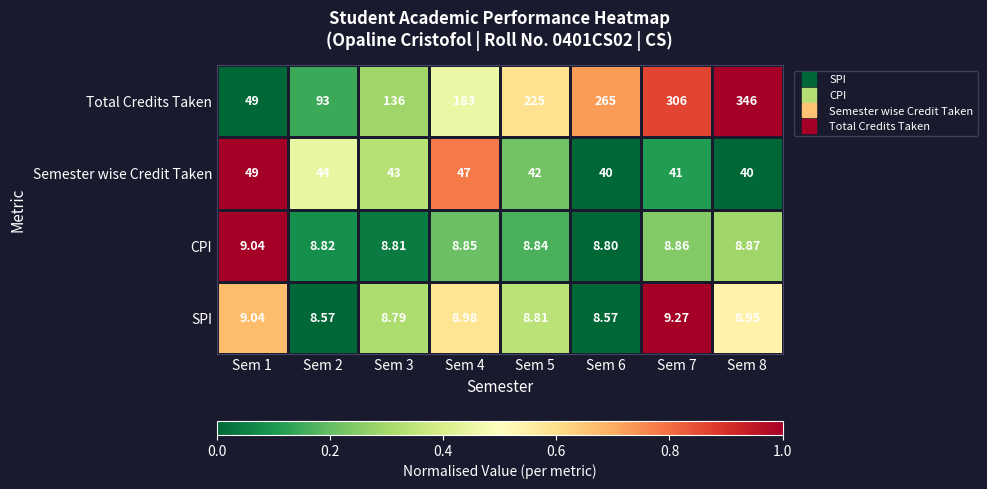

Between Sem 1 and Sem 5, which series saw the biggest shift?

Total Credits Taken